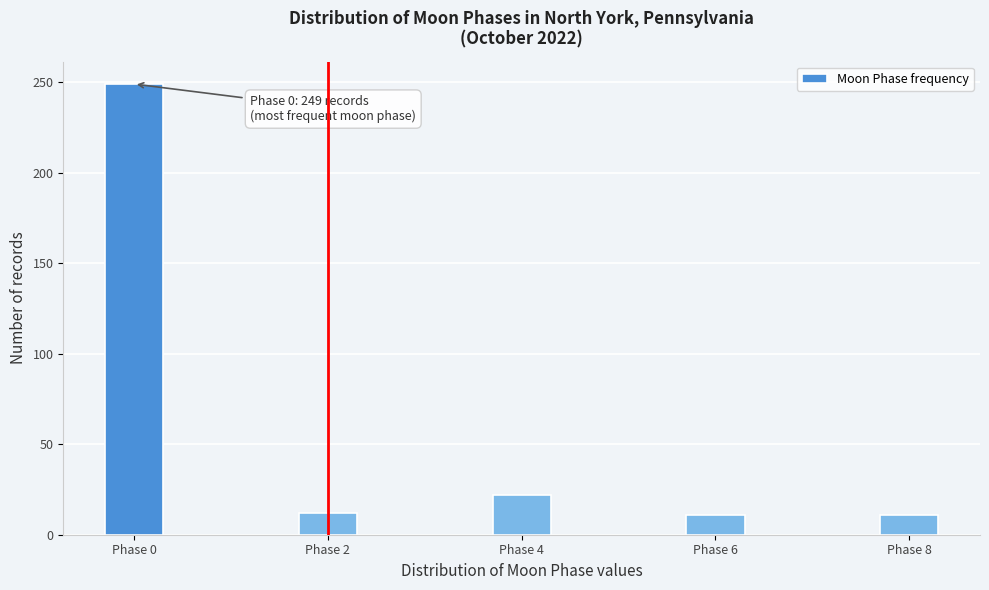

The value at Phase 2 is 12. True or false?

True